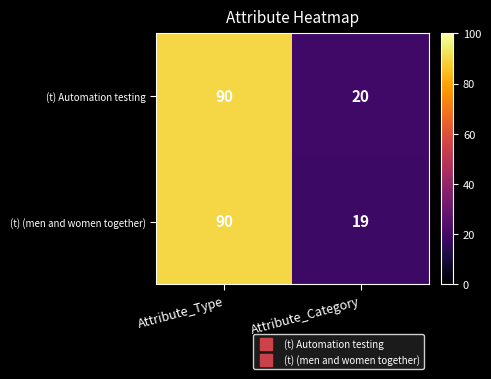

What is the total value across all series at Attribute_Type?

180